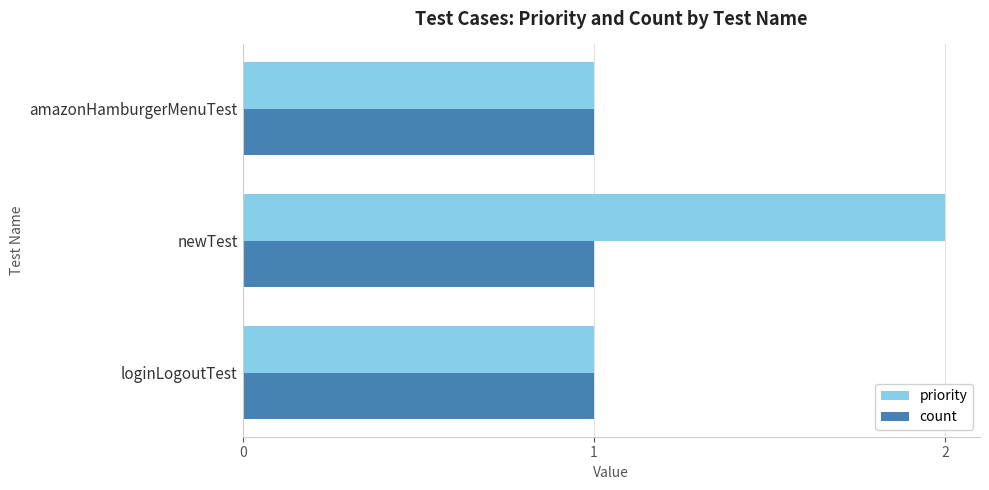

True or false: count has a value of 1 at newTest.

True